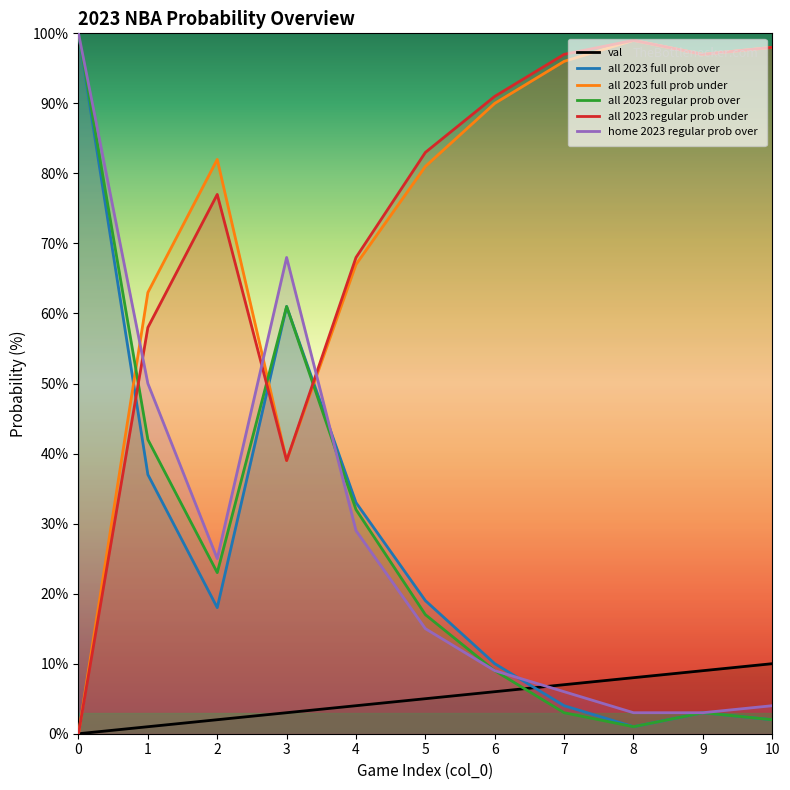

Which series ends up on top after the final intersection of home 2023 regular prob over and val?

val